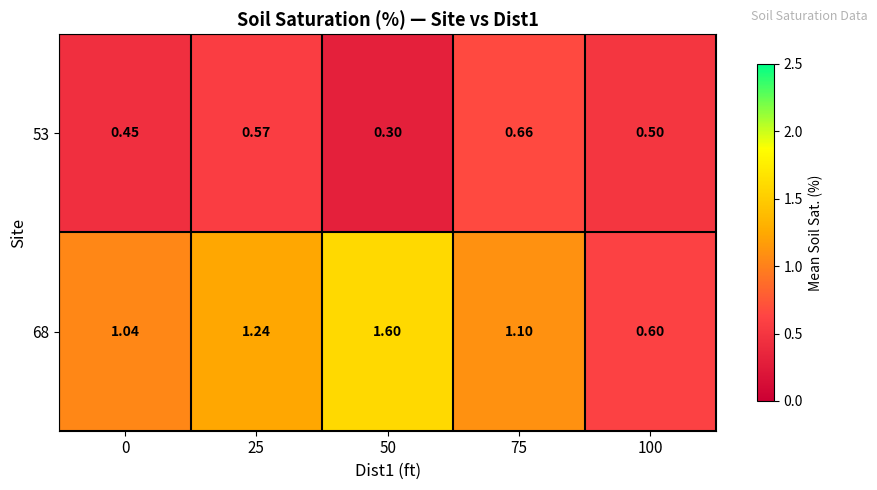

Which has a higher value, 0 or 75?

75